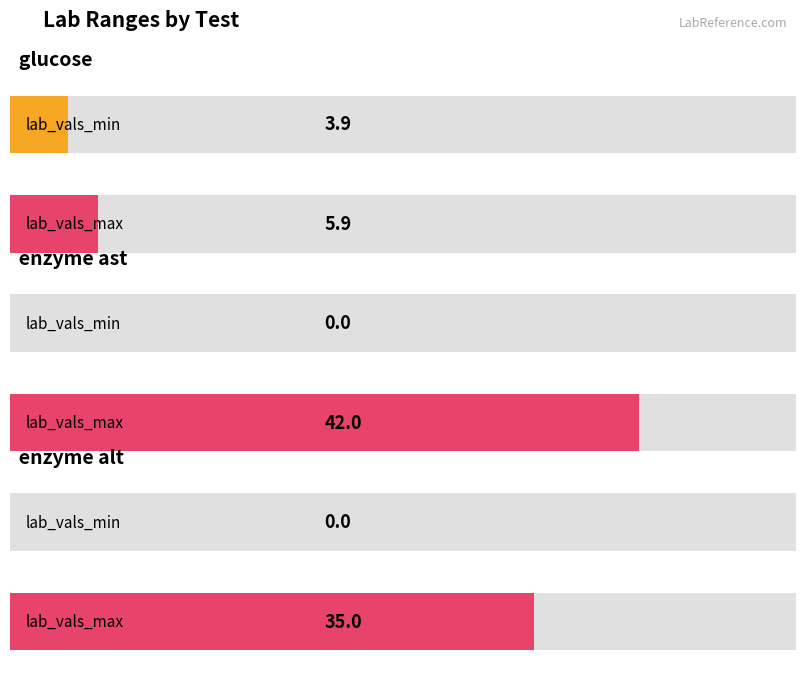

What is the sum of all lab_vals_min values?

3.9